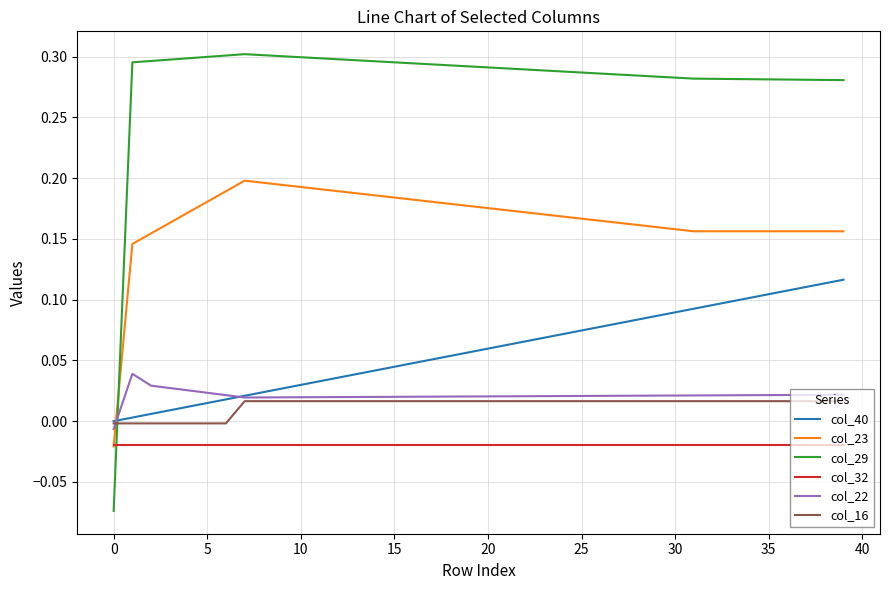

Which series has the largest total across all categories?

col_29